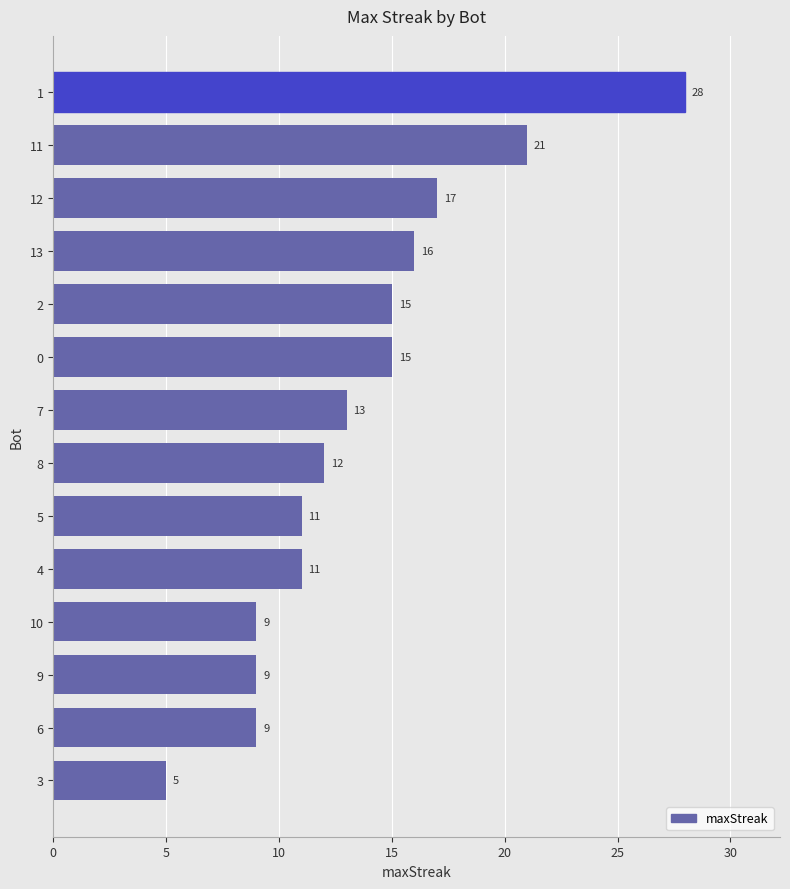

What is the label of the 9th bar from the top?

5